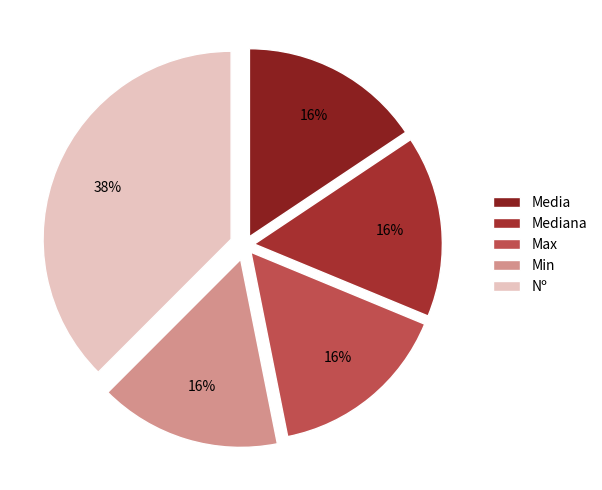

To the nearest percent, what is the average slice percentage?

20%